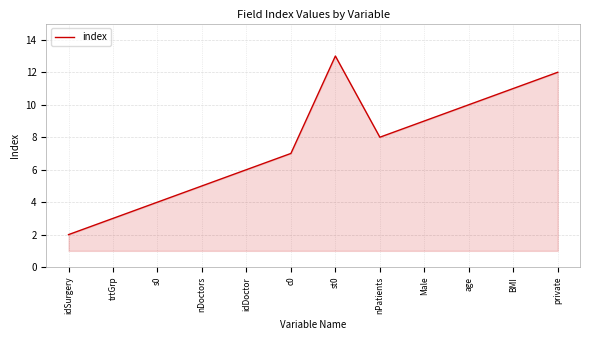

What position from the left is age?

10